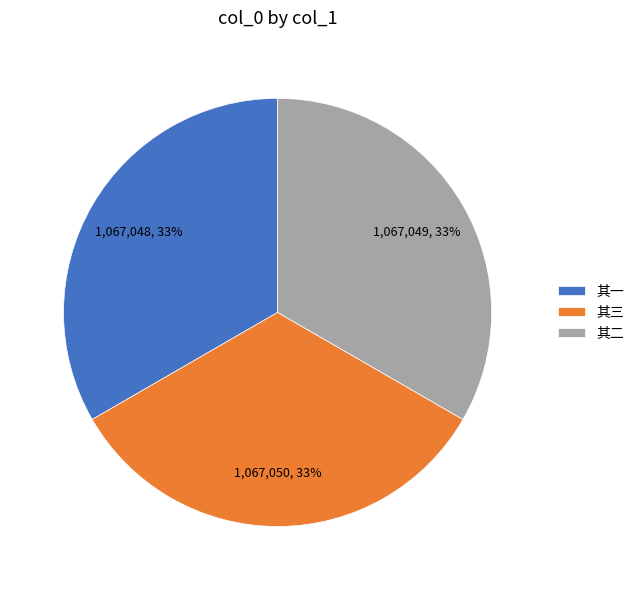

To the nearest percent, what portion does 其二 represent?

33%